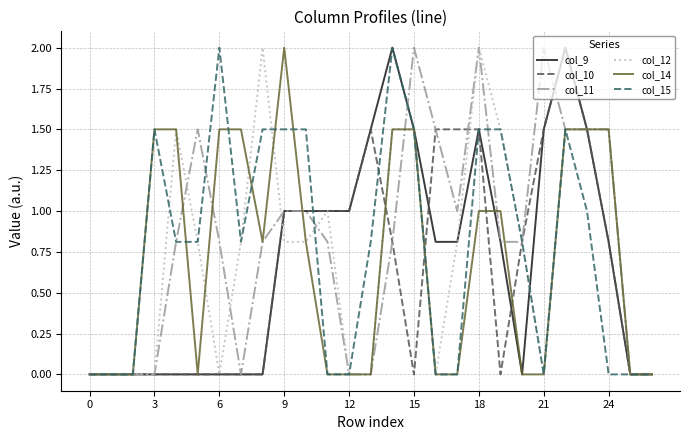

What is the maximum value shown in the chart?

2.0